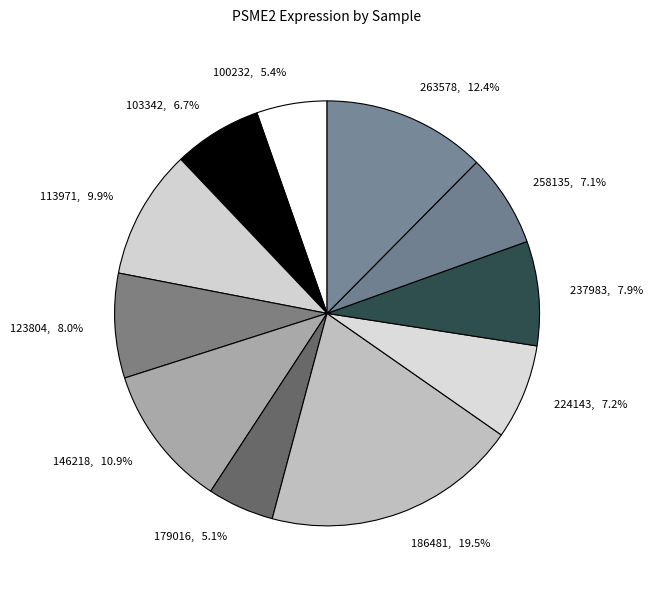

What is the ratio of the value at 113971, 9.9% to the value at 263578, 12.4%?

0.8